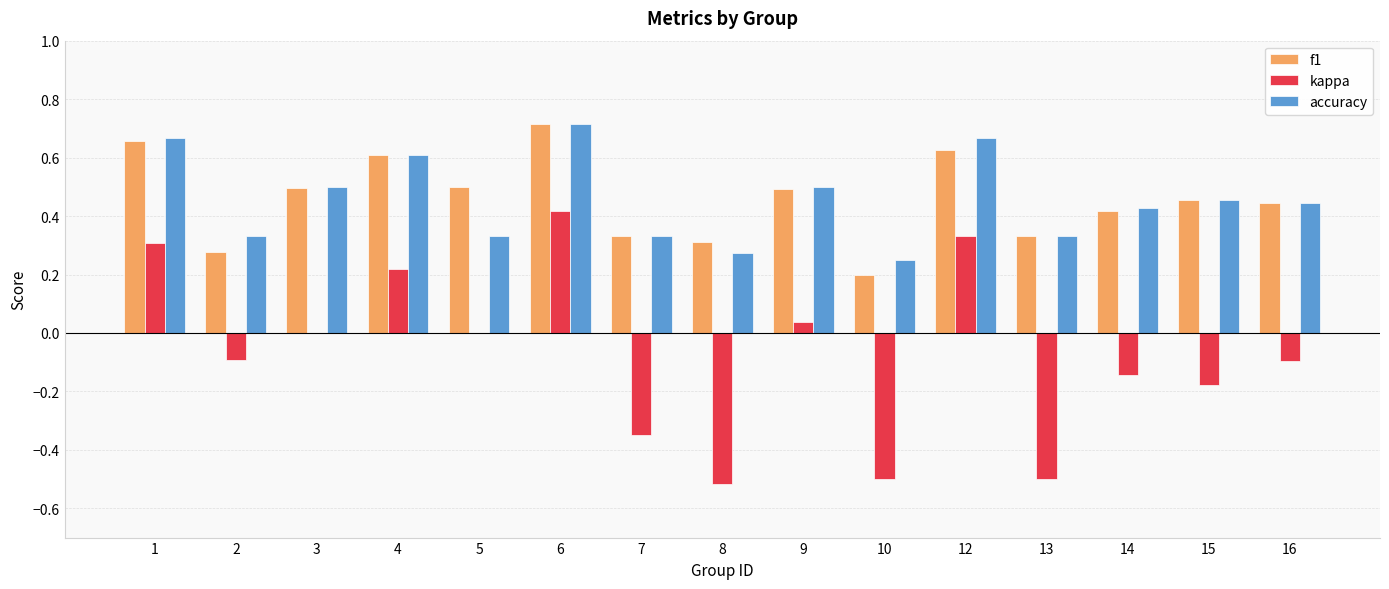

Which label corresponds to the largest value in the chart?

6